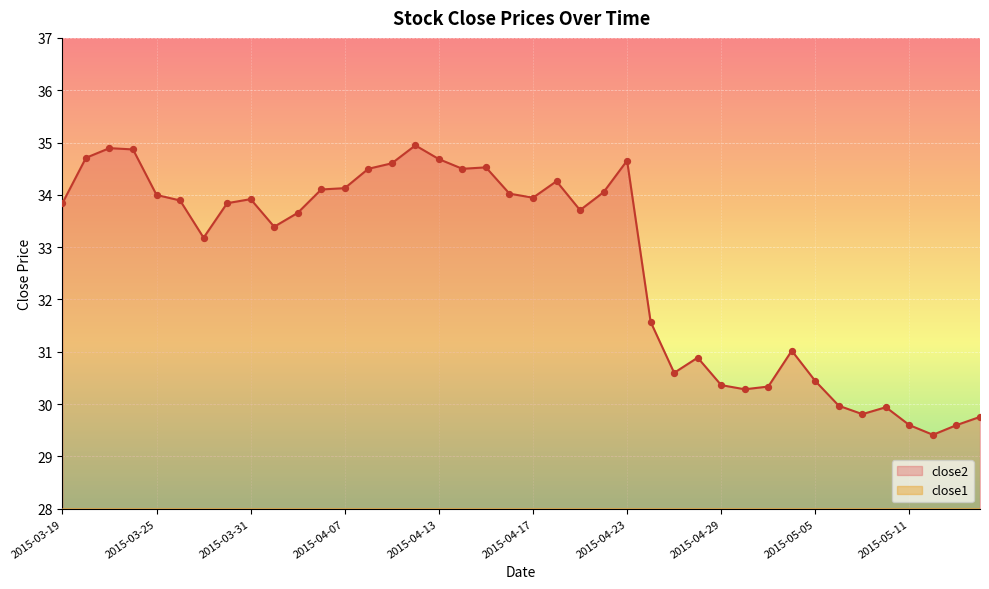

What are all the series names shown in the legend?

close1, close2